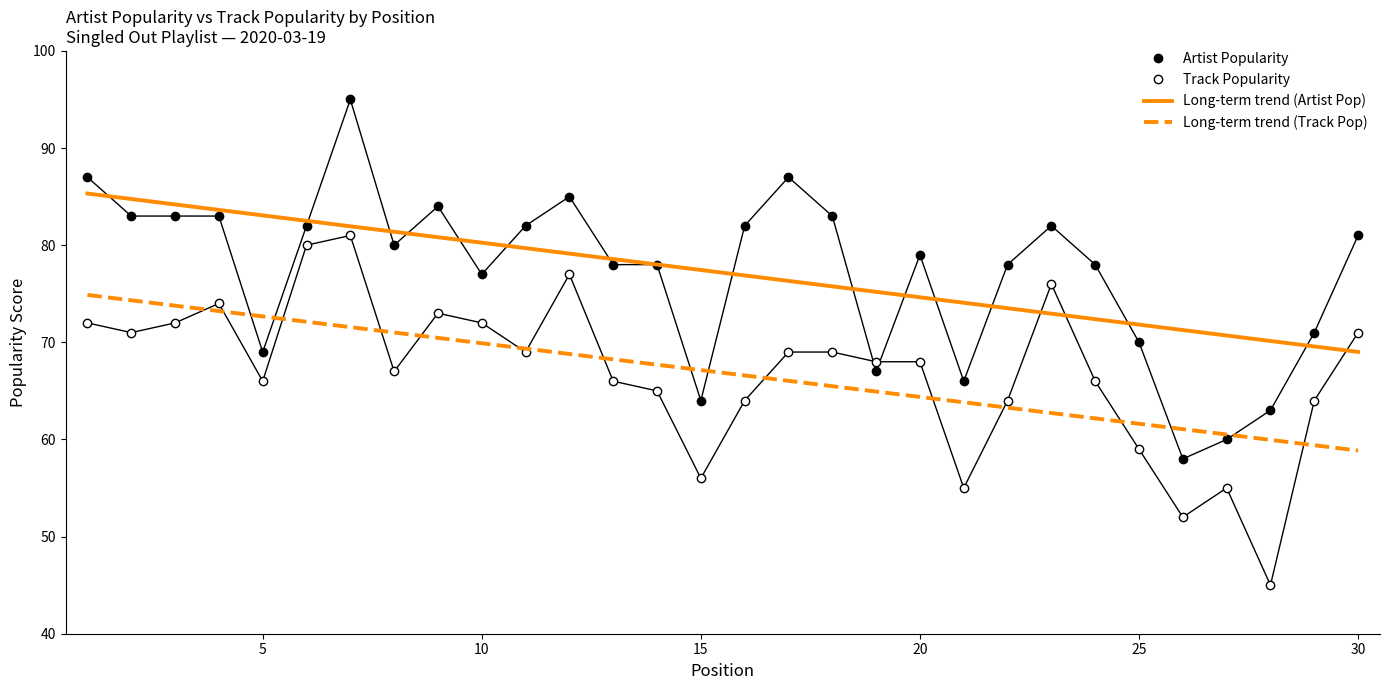

The value of Track Popularity at 25 is 59. True or false?

True